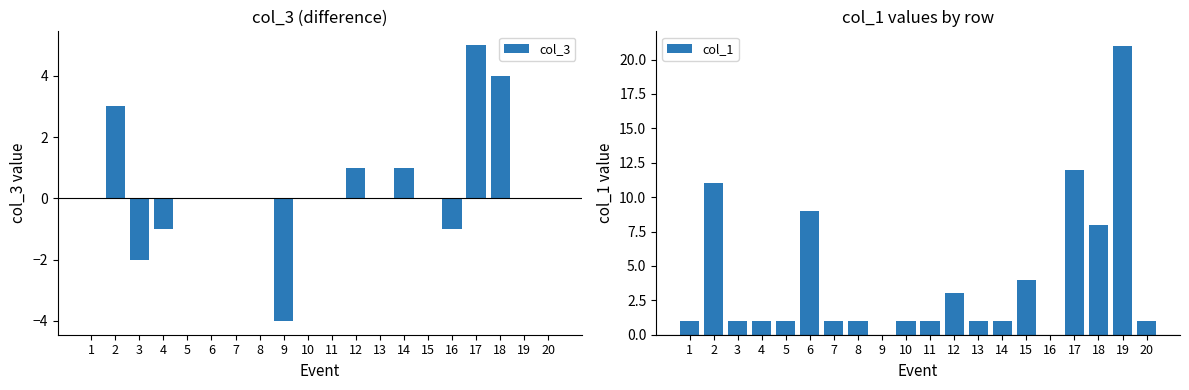

Which series has the largest total across all categories?

col_1